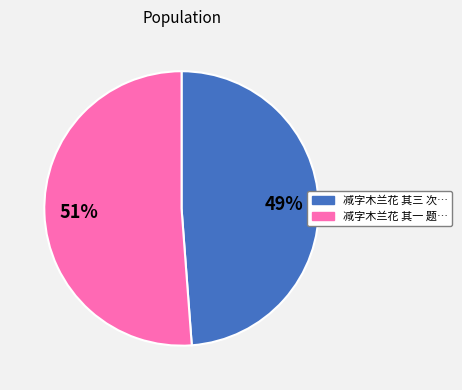

To the nearest percent, what is the difference between the largest and smallest slice percentages?

2%